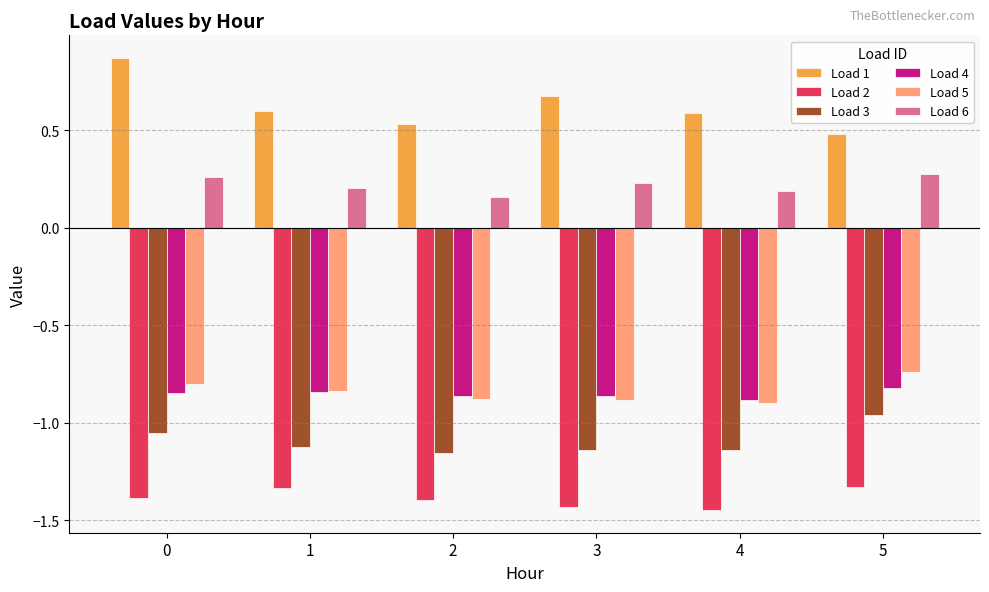

At how many categories does at least one series exceed -1?

6